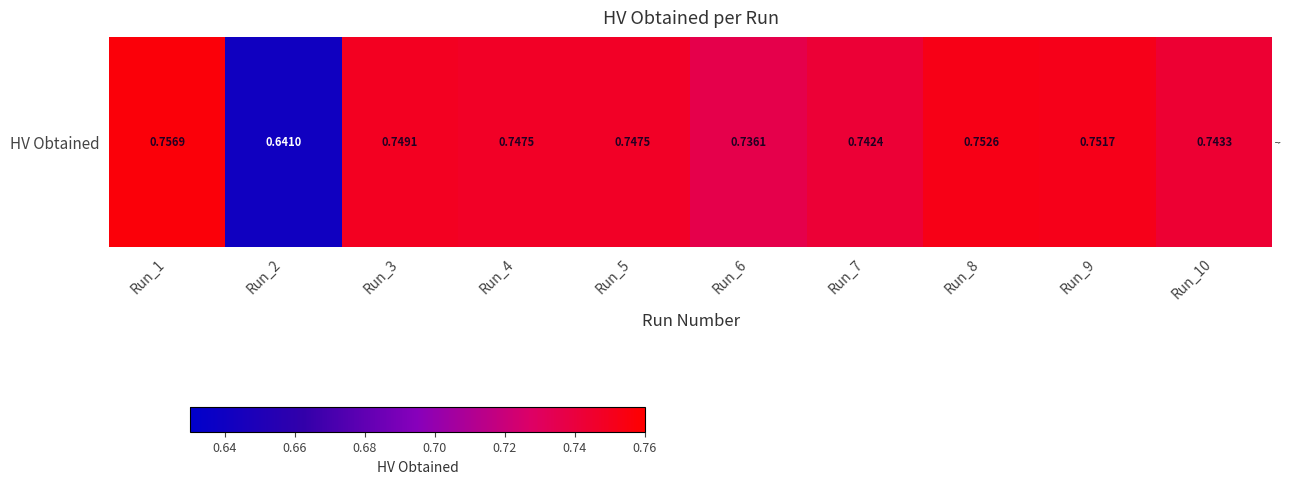

Reading left to right, what are all the values shown in this chart?

0.8	0.6	0.7	0.7	0.7	0.7	0.7	0.8	0.8	0.7